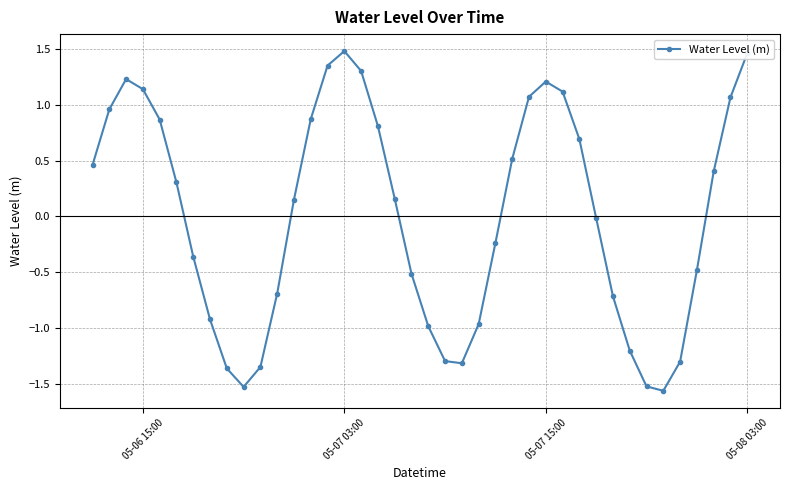

What is the difference between the second highest and minimum values?

3.0